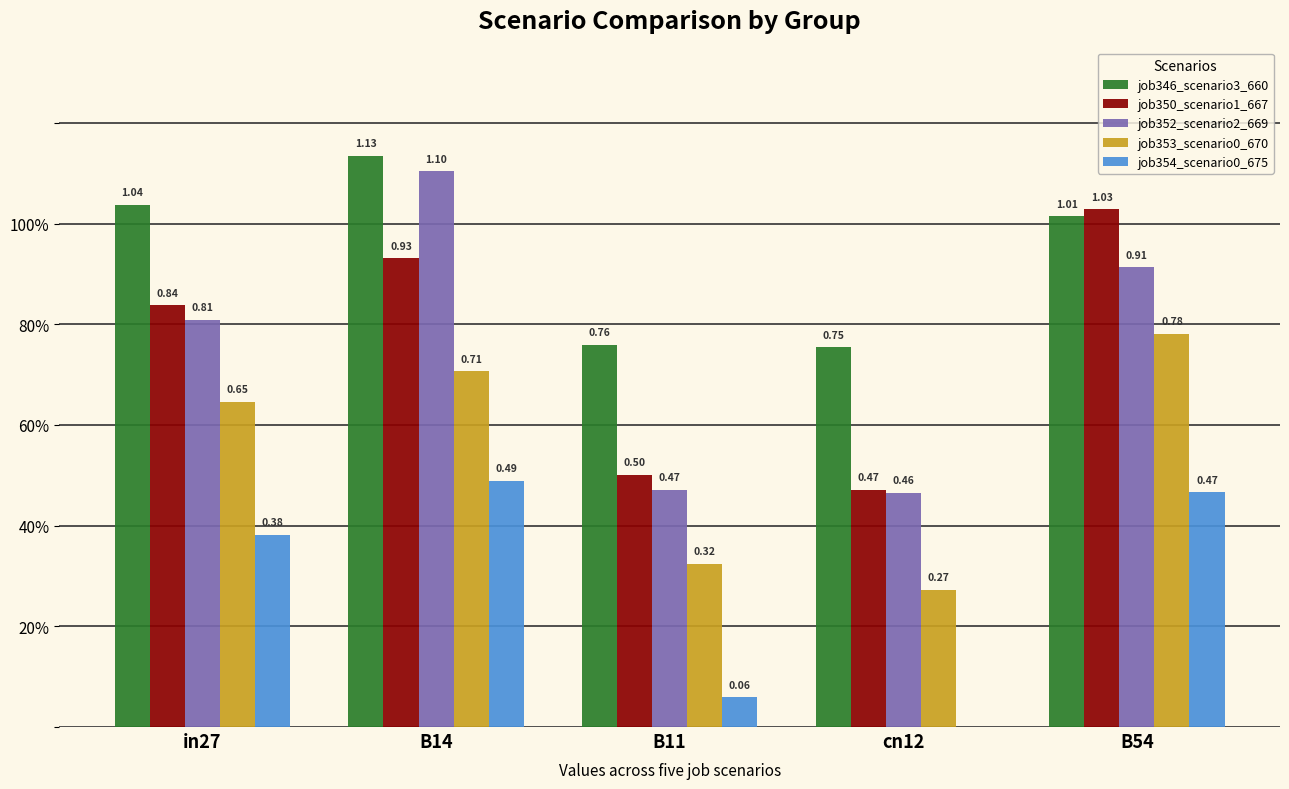

What are all the series names shown in the legend?

job346_scenario3_660, job350_scenario1_667, job352_scenario2_669, job353_scenario0_670, job354_scenario0_675